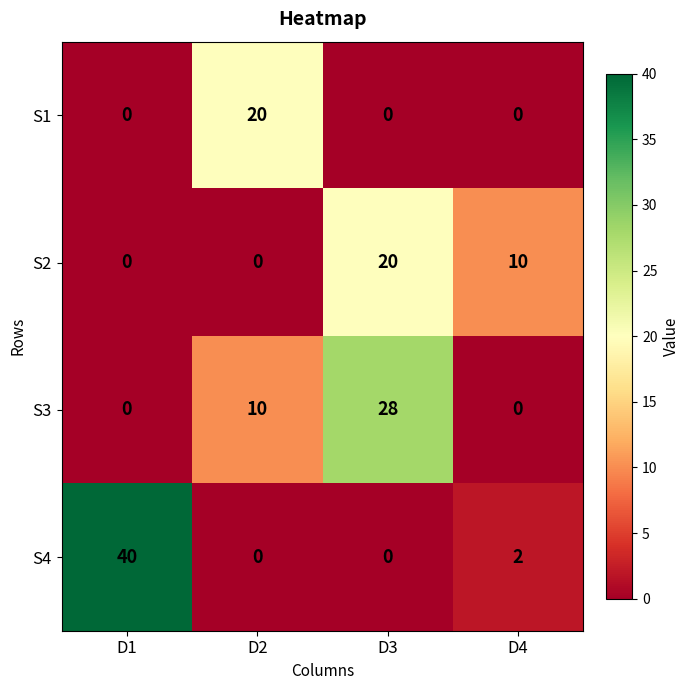

What is the difference between the highest and lowest values at D2?

20